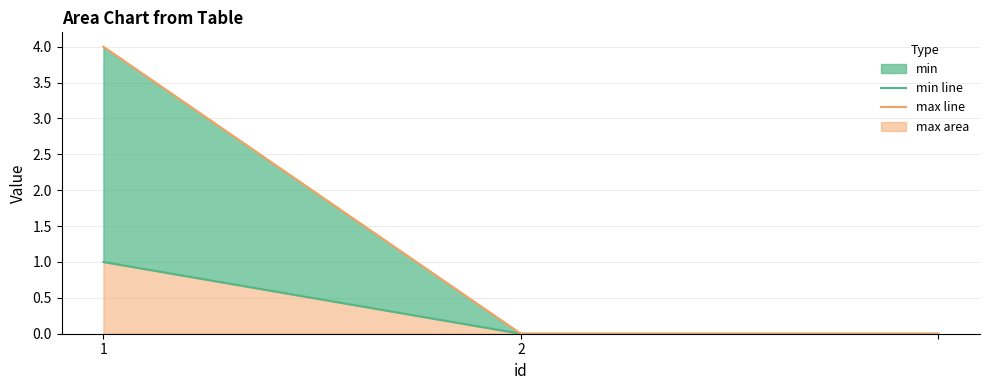

Reading left to right, transcribe all the data shown in this chart.

min line: 1	0	0
max line: 4	0	0